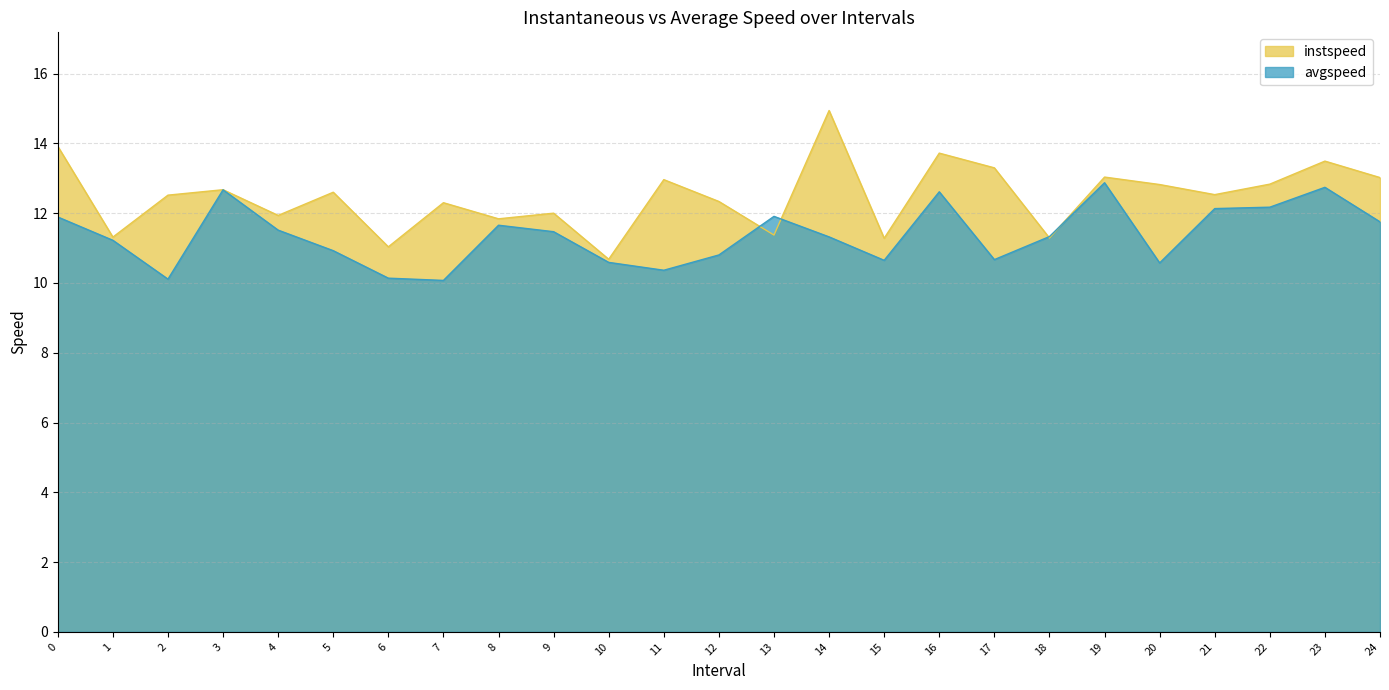

What is the value of the avgspeed point at the 1st from the left?

11.9